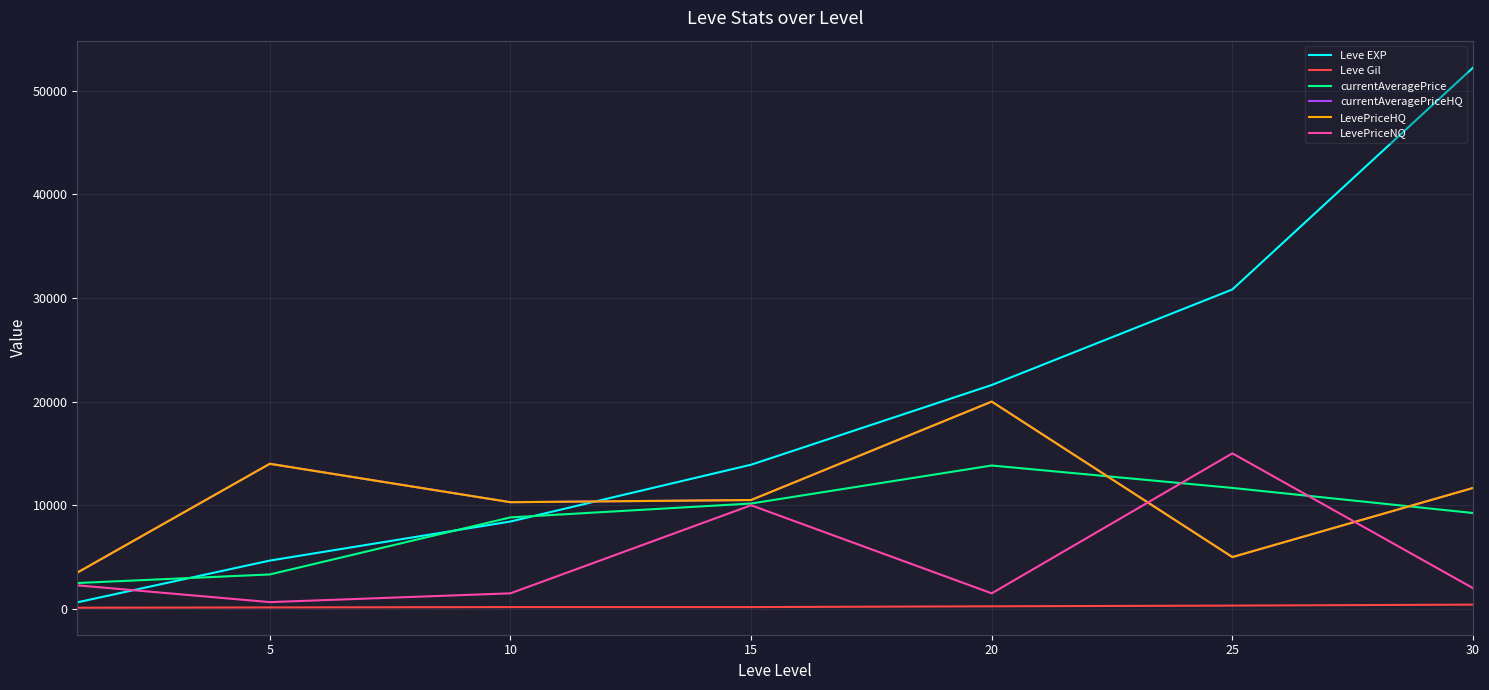

Does the chart have visible grid lines?

Yes